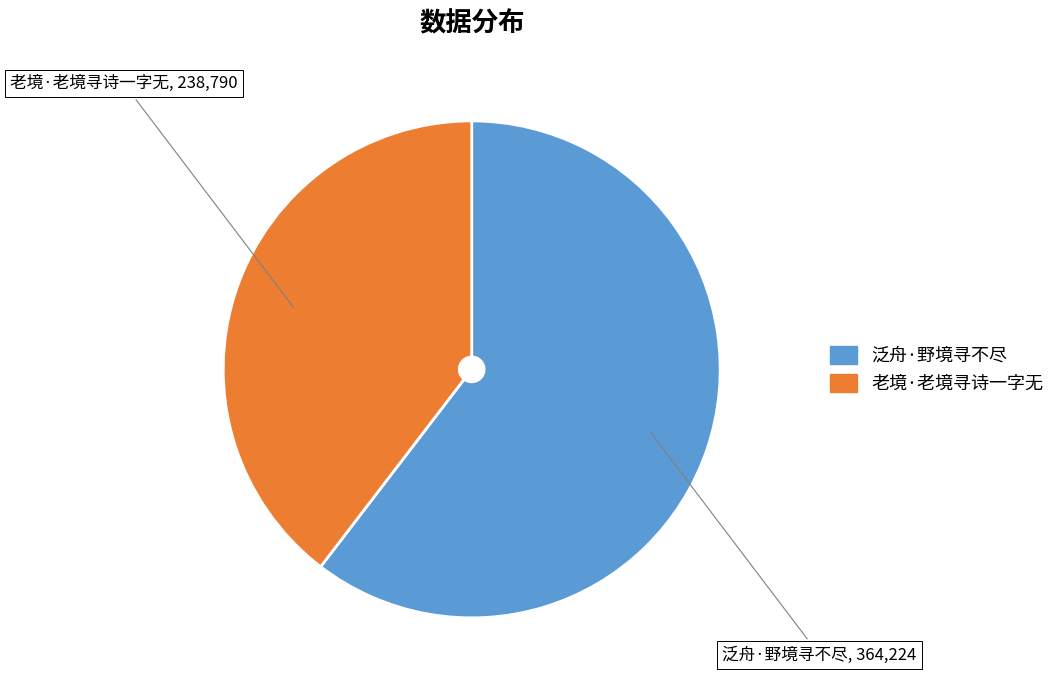

What is the smallest slice in the pie chart?

老境·老境寻诗一字无